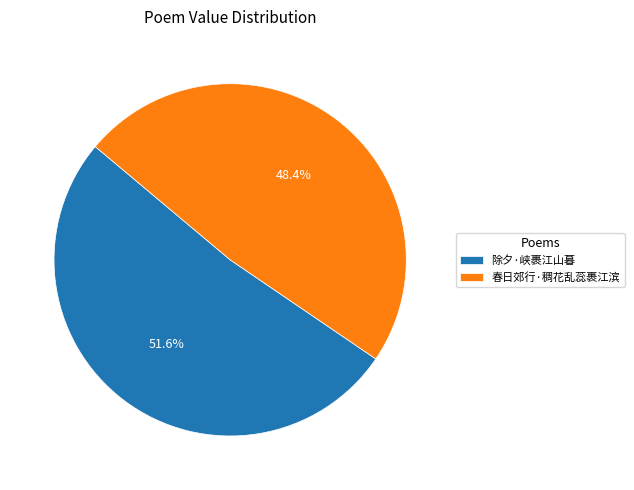

To the nearest percent, what is the average slice percentage?

50%